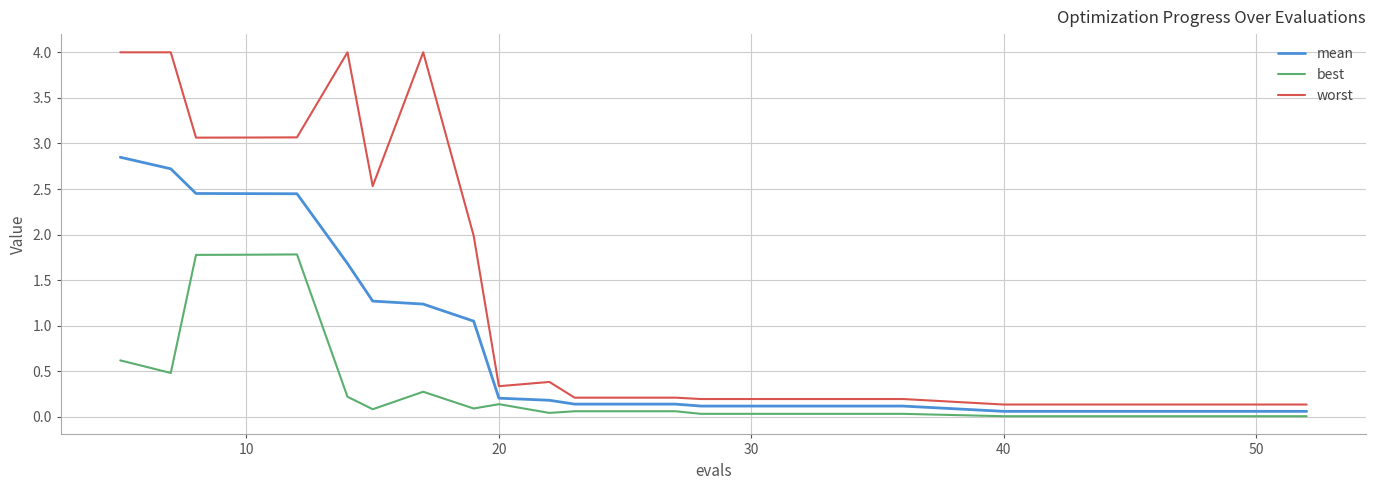

Is this an area chart (filled region under the line)?

No